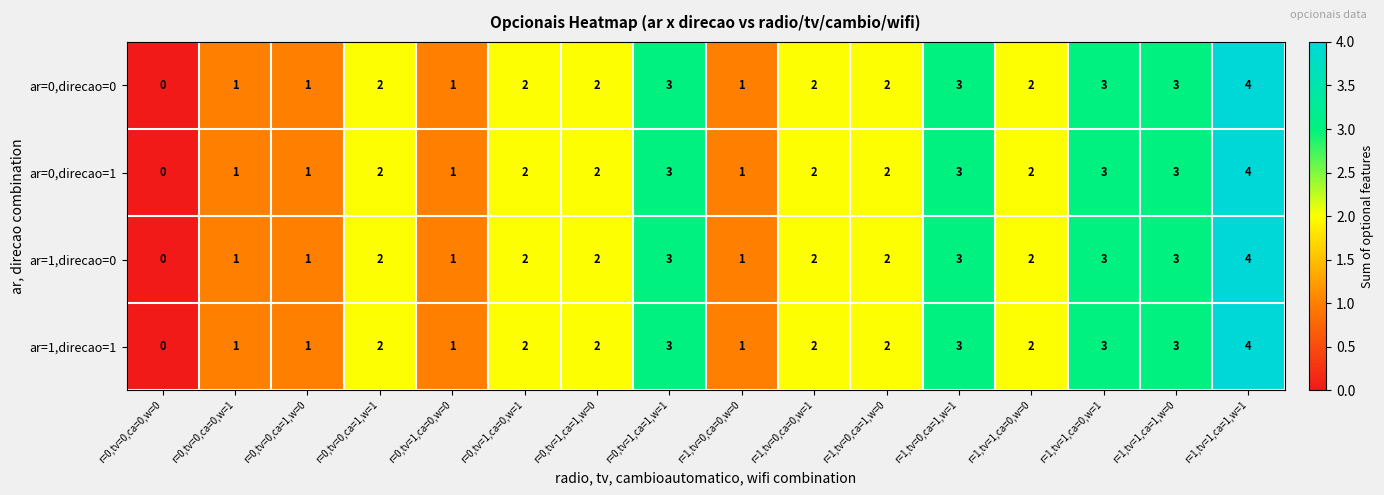

What is the difference between the maximum and minimum values in the ar=0,direcao=1 series?

4